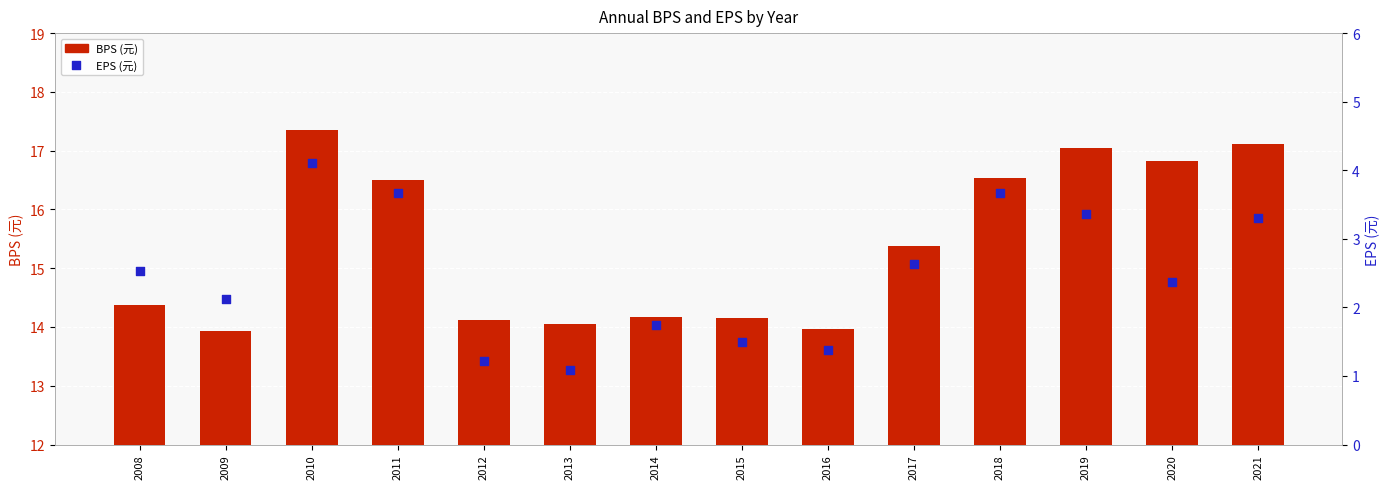

What are all the series names shown in the legend?

BPS (元), EPS (元)